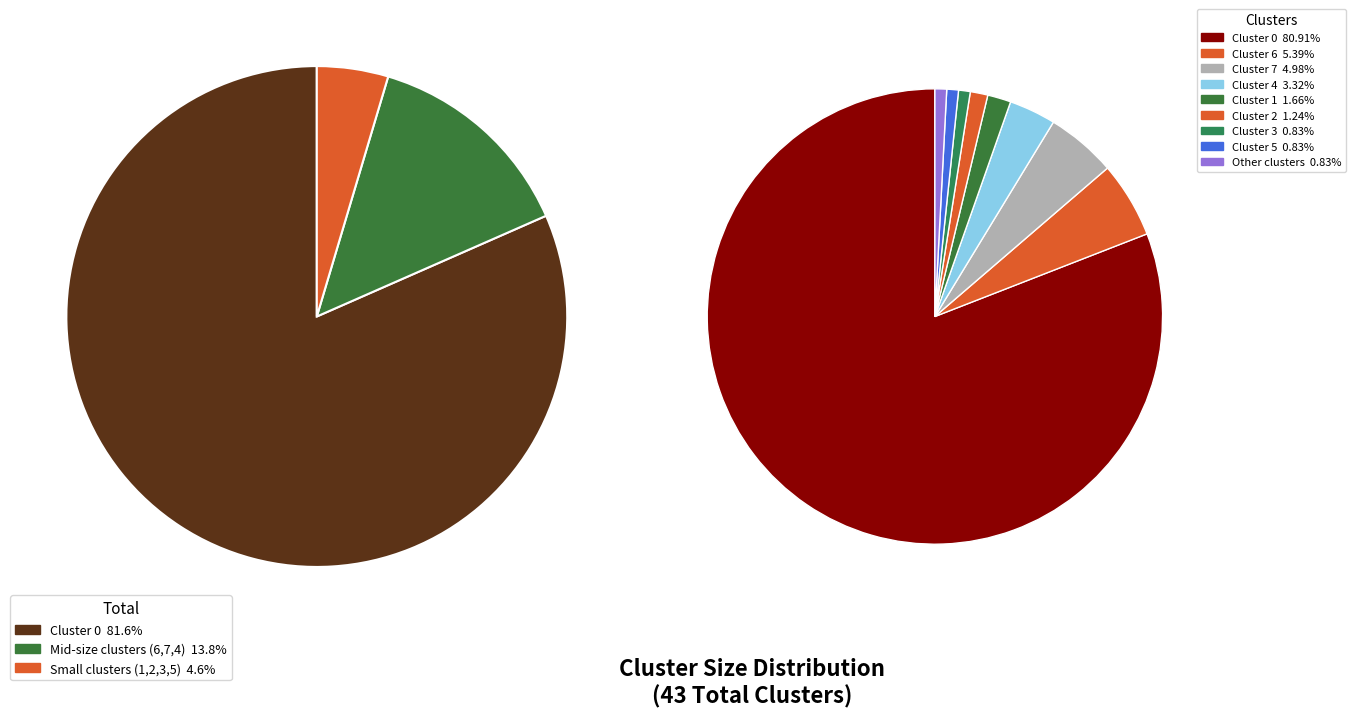

True or false: Cluster 6 accounts for 5% of the total.

True